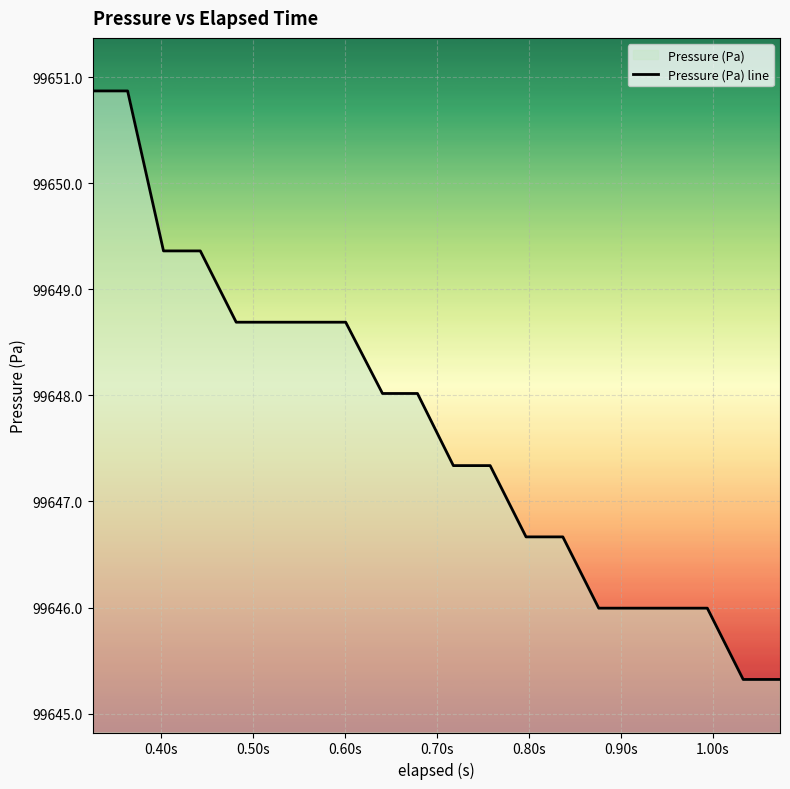

What is the difference between the maximum and minimum values?

5.5